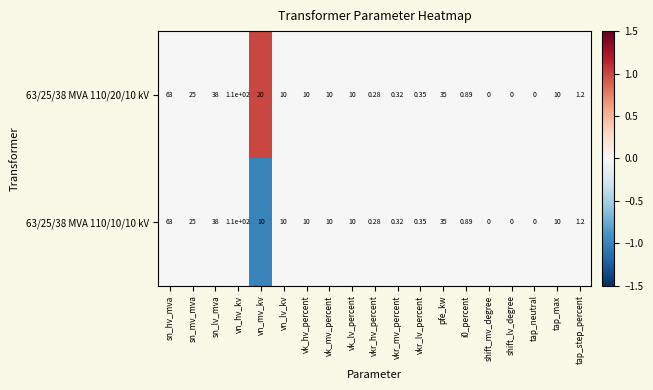

At which label is 63/25/38 MVA 110/10/10 kV closest to 55?

sn_hv_mva